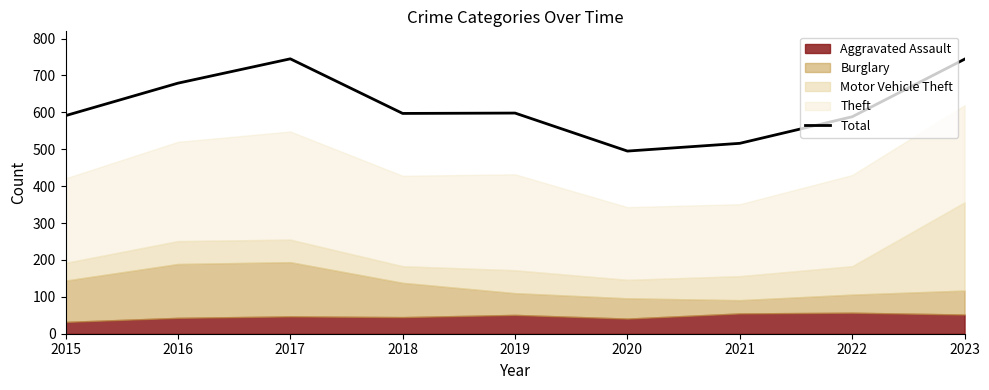

How many data points does each series have?

9